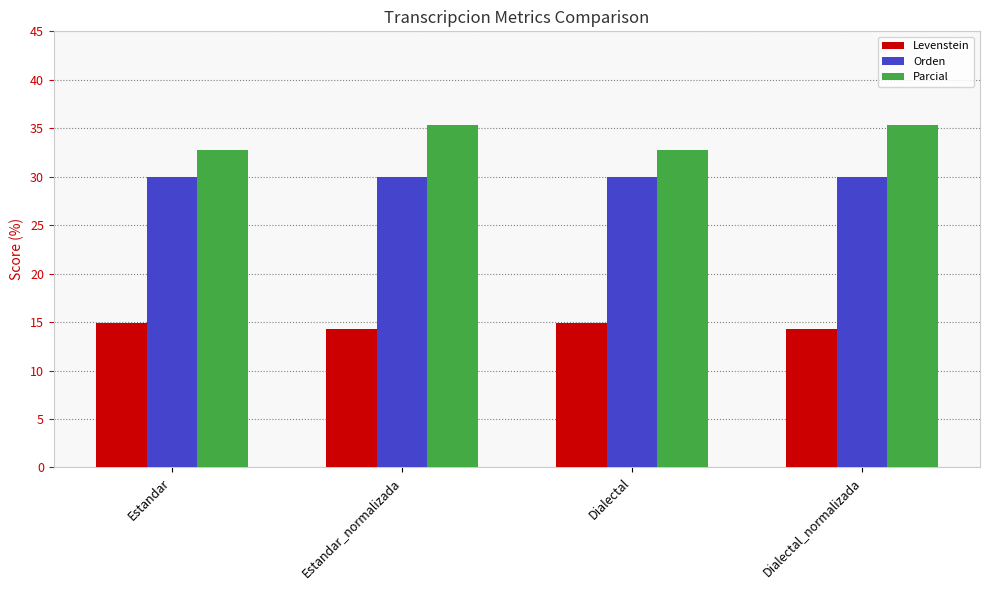

True or false: Orden has a value of 30.0 at Dialectal.

True